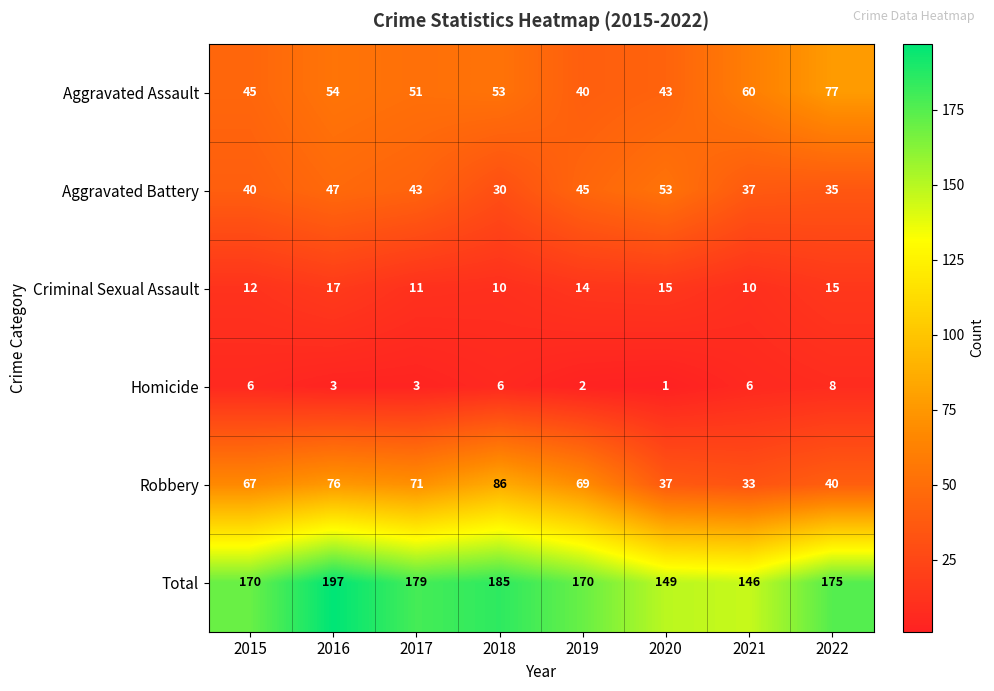

What is the maximum value shown in the chart?

197